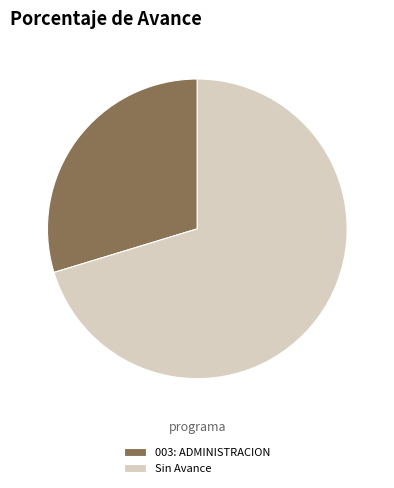

The 003: ADMINISTRACION slice represents 99% of the pie. True or false?

False